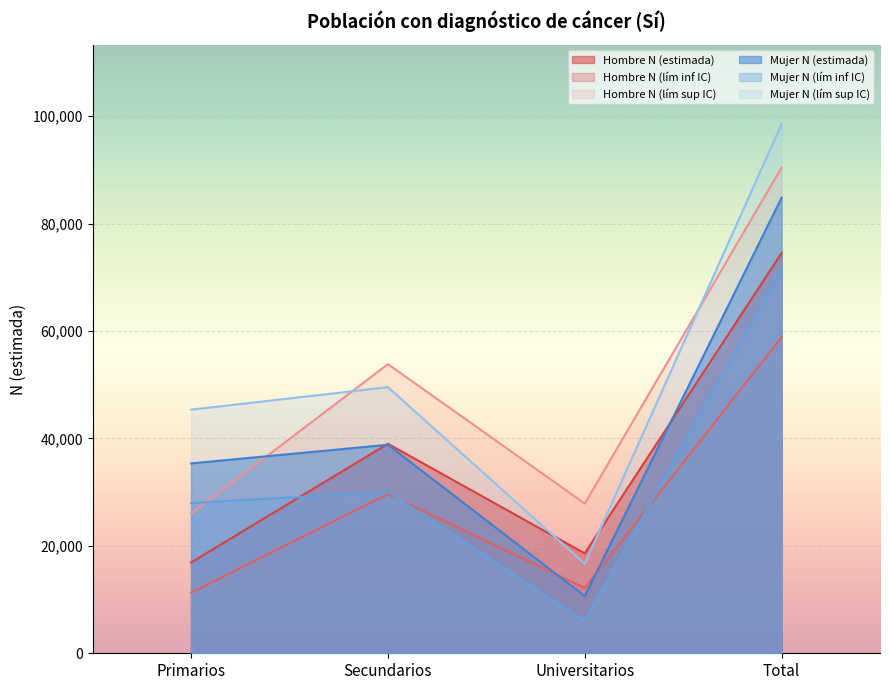

What is the sum of all Mujer N (lím inf IC) values?

135607